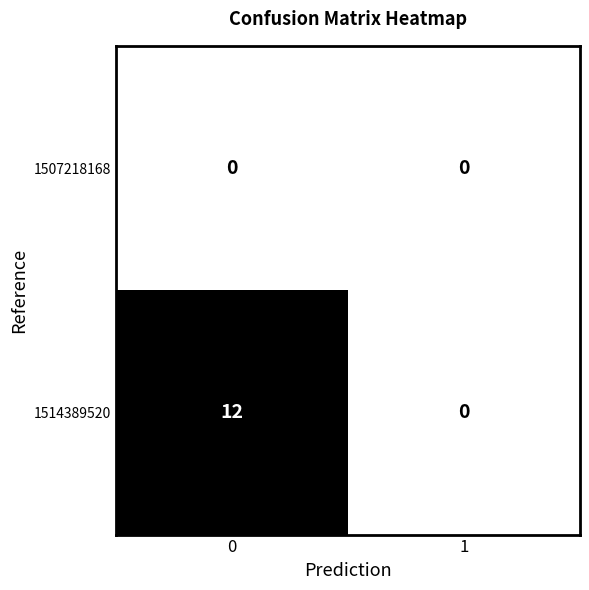

What is the average value of the 1514389520 series?

6